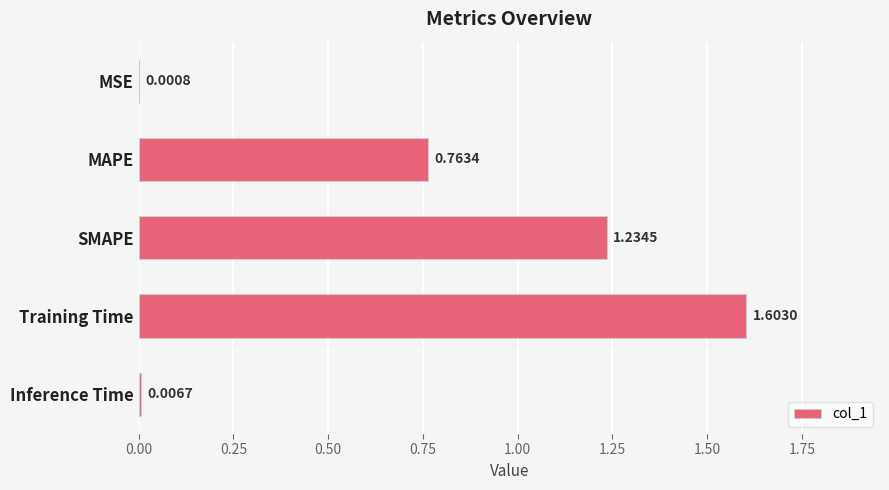

Are the bars grouped side by side (vs. stacked)?

No